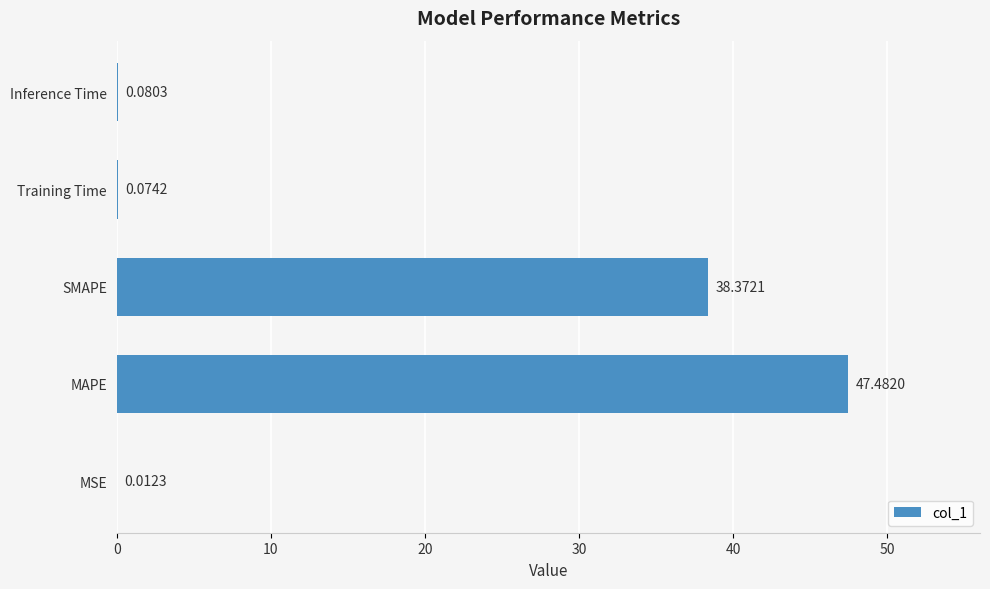

What is the sum of all values?

86.0